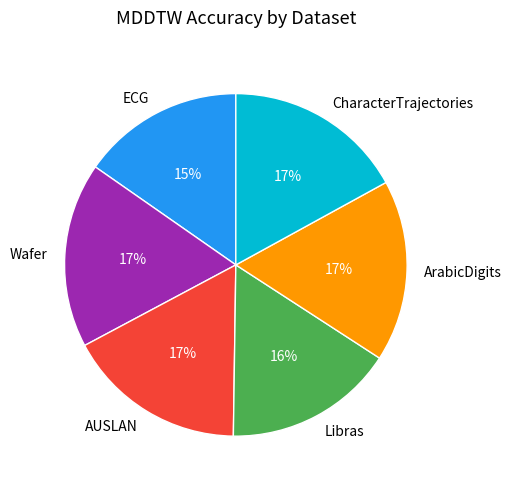

The ECG slice represents 15% of the pie. True or false?

True